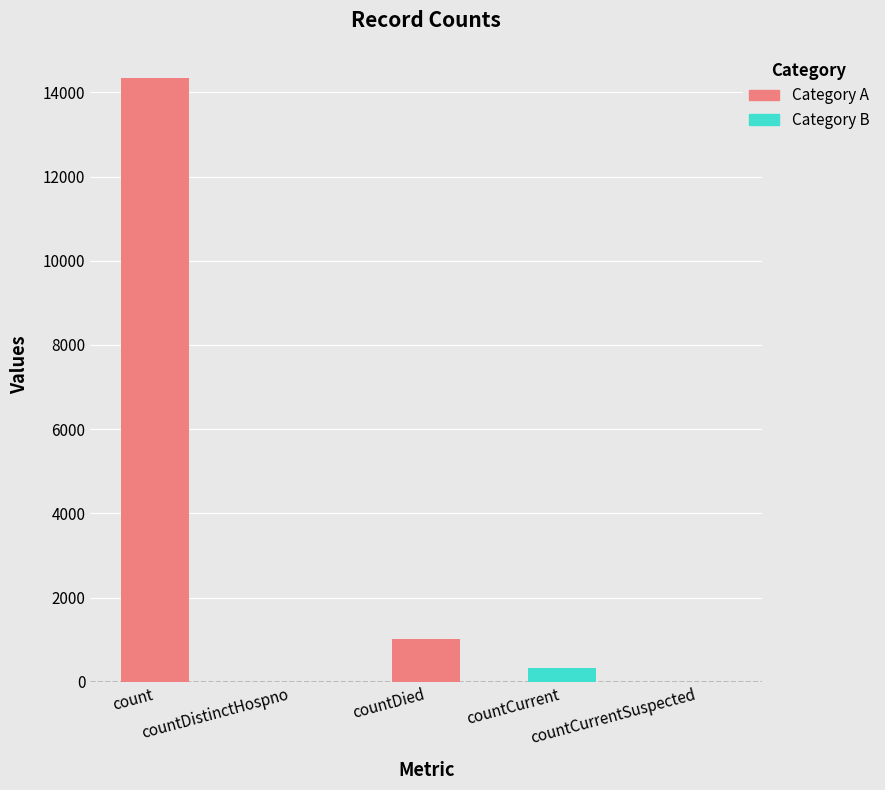

Which label corresponds to the largest value in the chart?

count